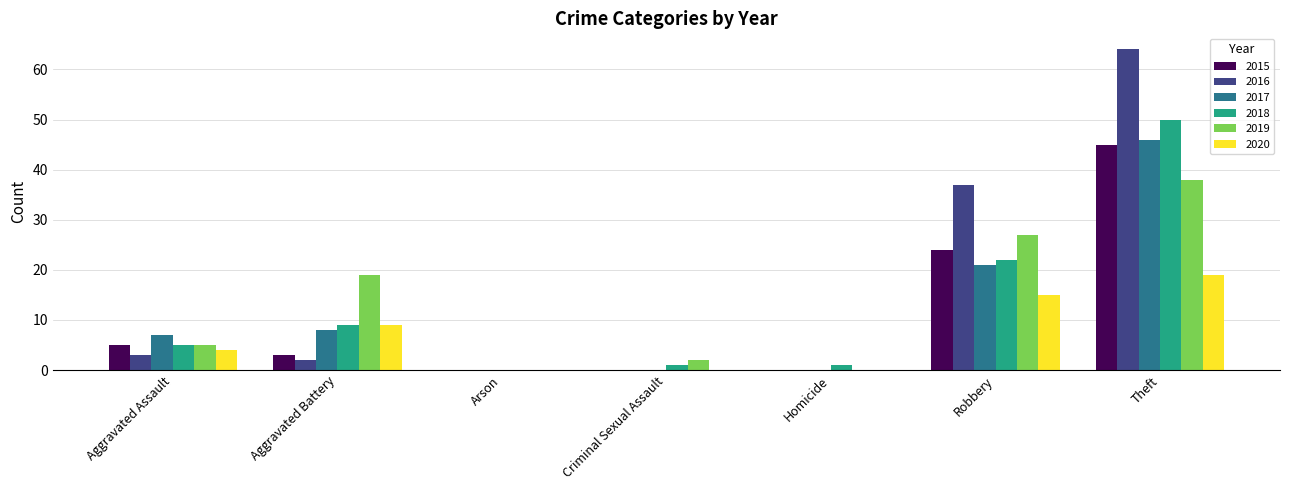

Which label corresponds to the largest value in the chart?

Theft